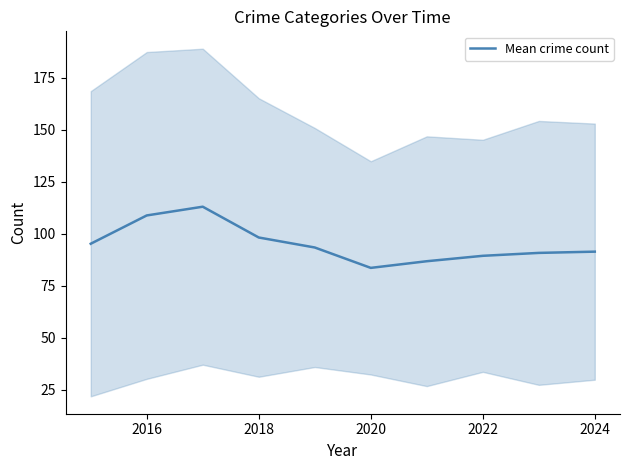

The value of Mean crime count at 2018 is 98.2. True or false?

True